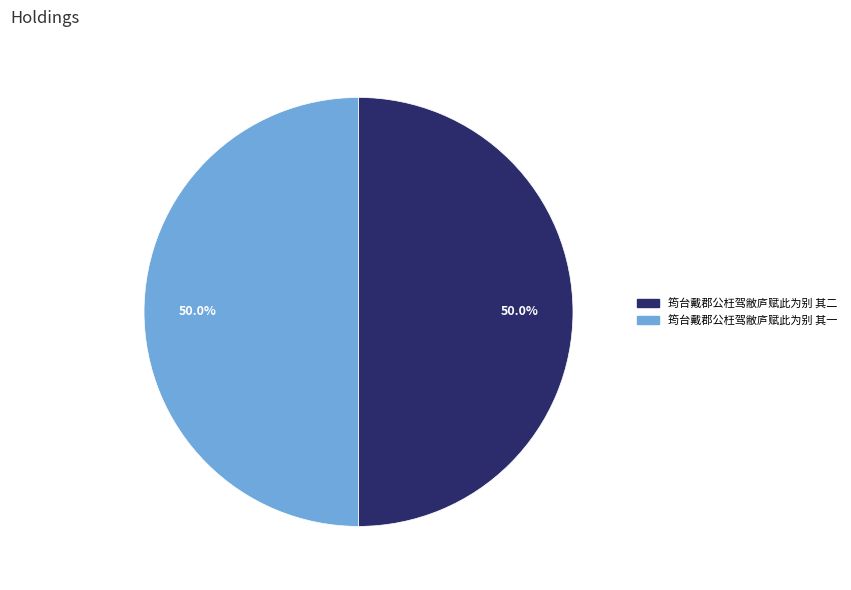

True or false: 筠台戴郡公枉驾敝庐赋此为别 其一 accounts for 50% of the total.

True